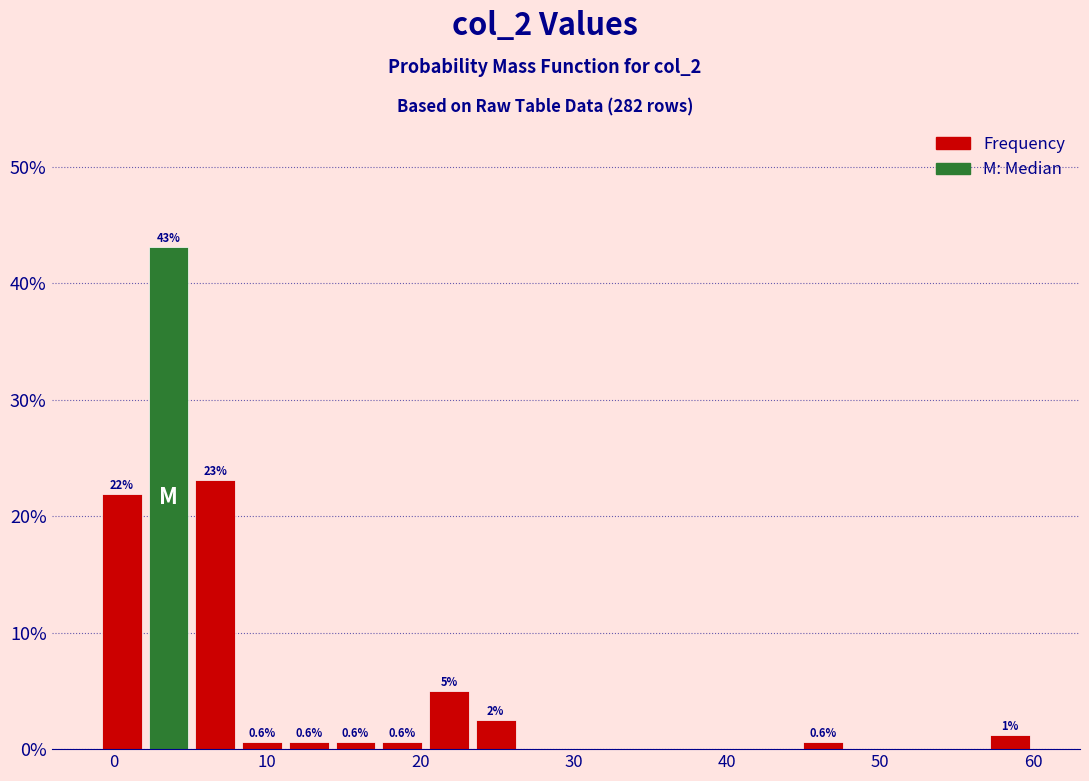

Read against the x-axis, roughly where is the centre of the tallest bar?

4